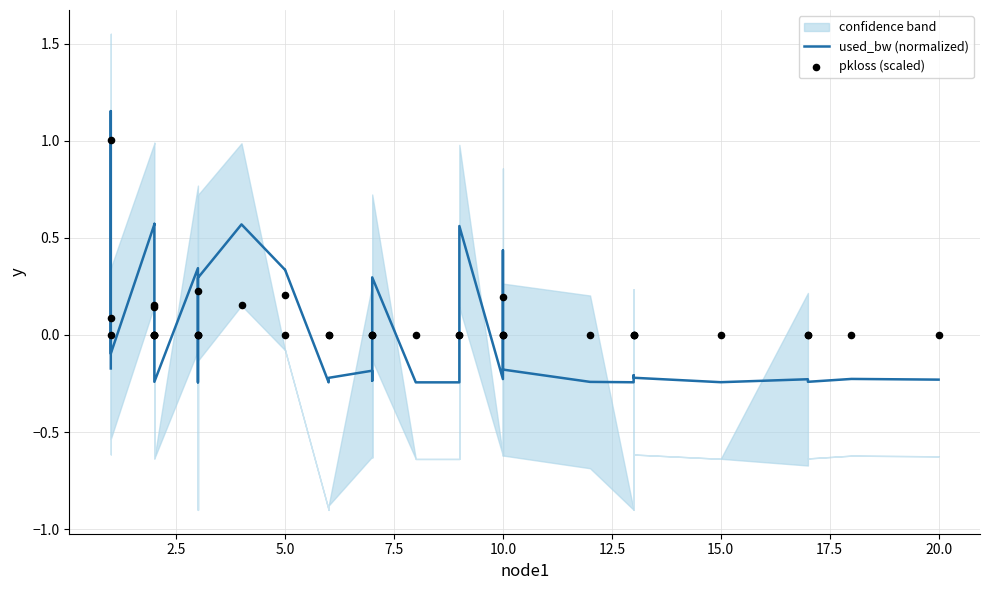

Which series has the largest total across all categories?

pkloss (scaled)